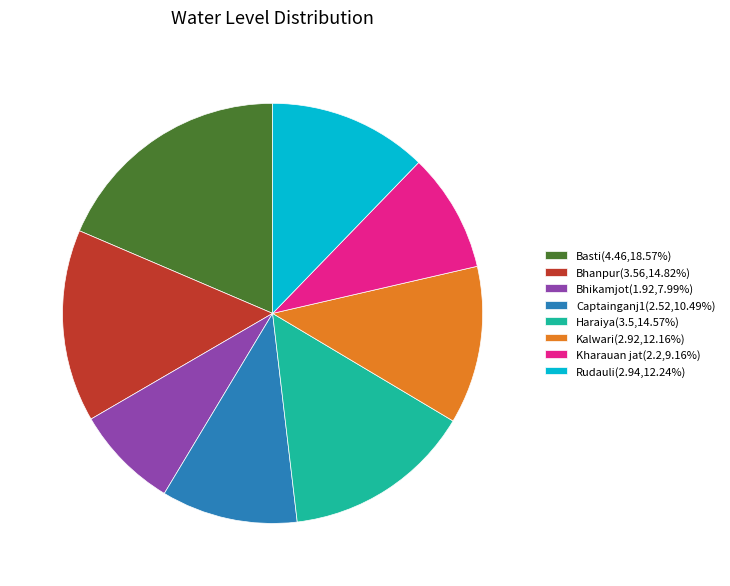

How many slices are in this pie chart?

8